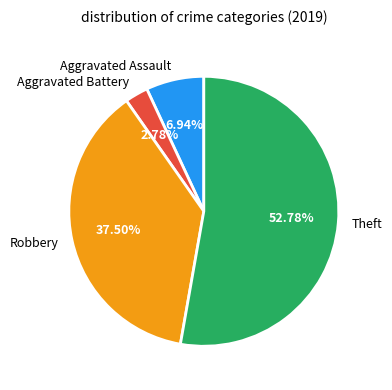

What is the ratio of the value at Theft to the value at Aggravated Battery?

19.0